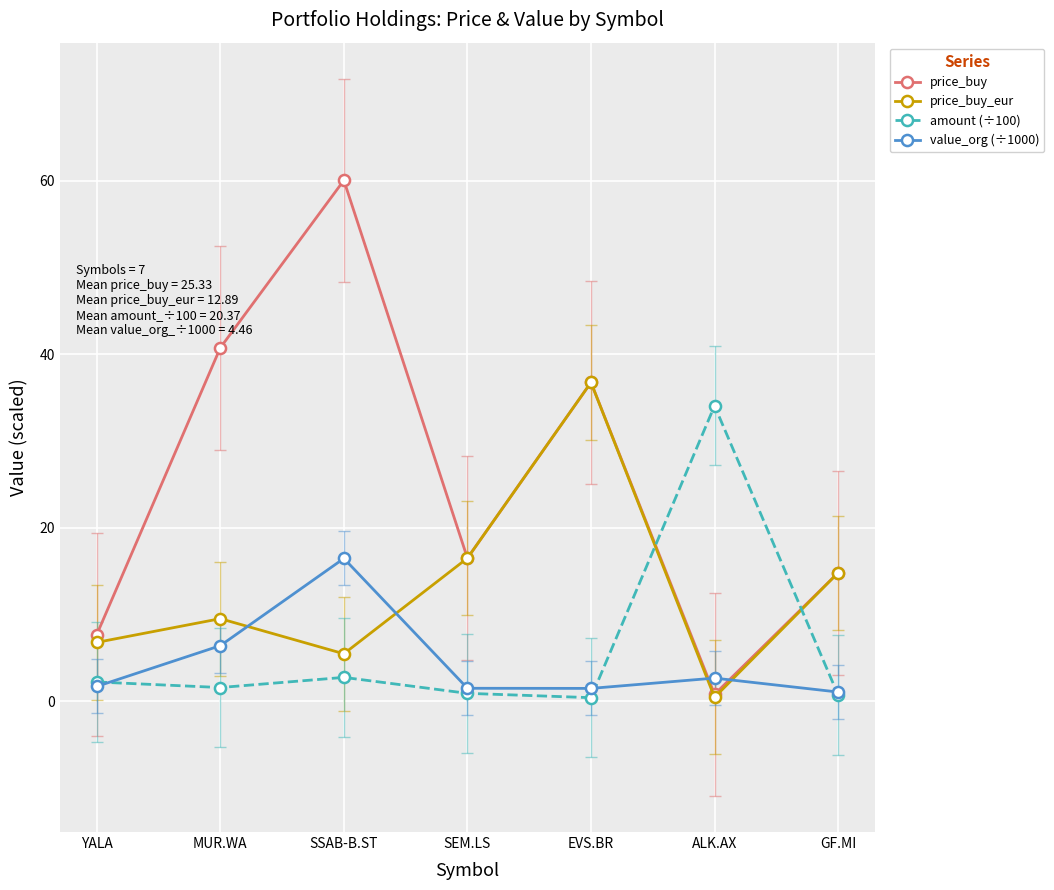

How many interior local valleys does the price_buy_eur series have?

2